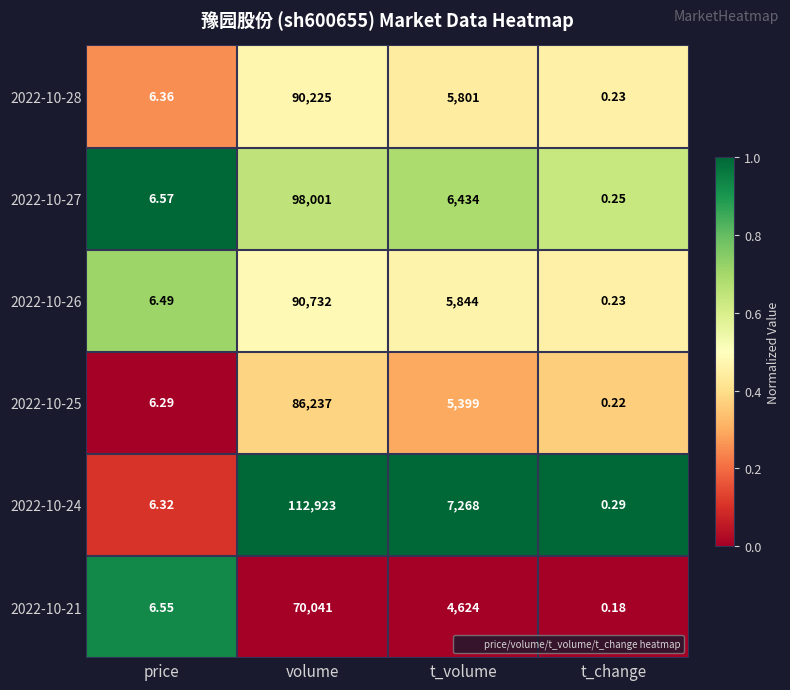

Where does the 2022-10-26 series first go above 5844?

volume